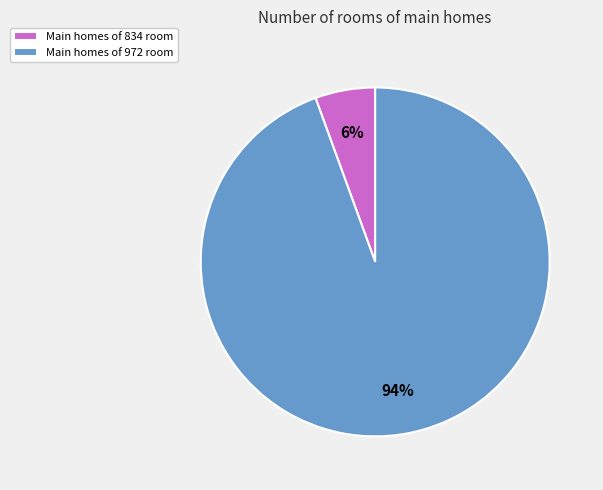

The Main homes of 834 room slice represents 6% of the pie. True or false?

True